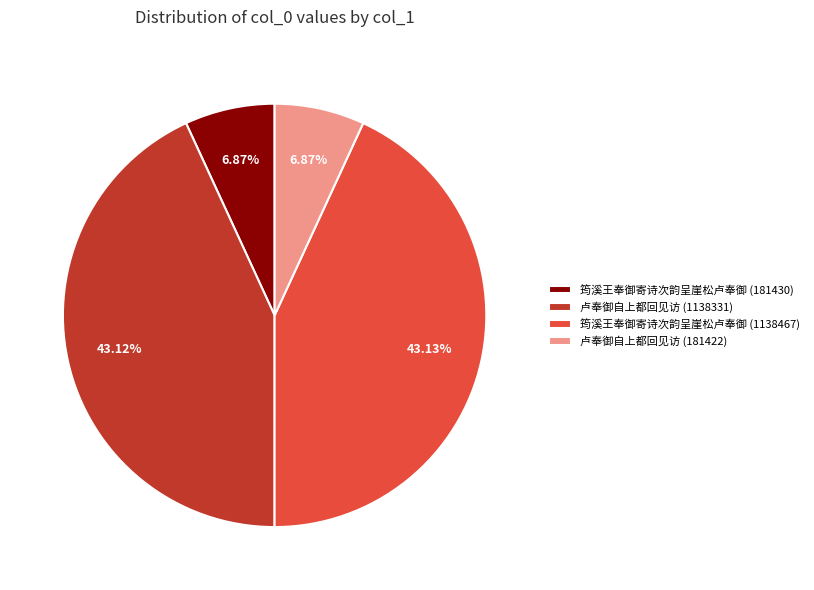

The 卢奉御自上都回见访 (181422) slice represents 7% of the pie. True or false?

True